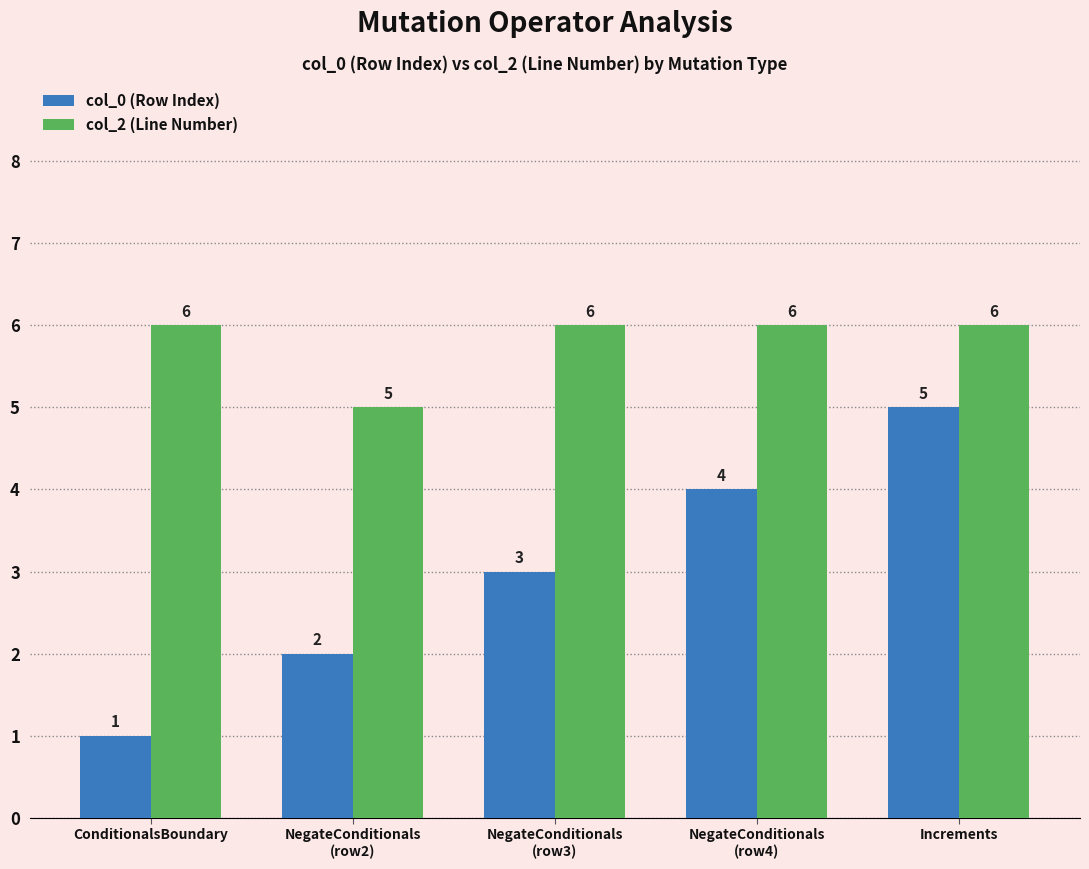

Does the chart contain stacked bars?

No